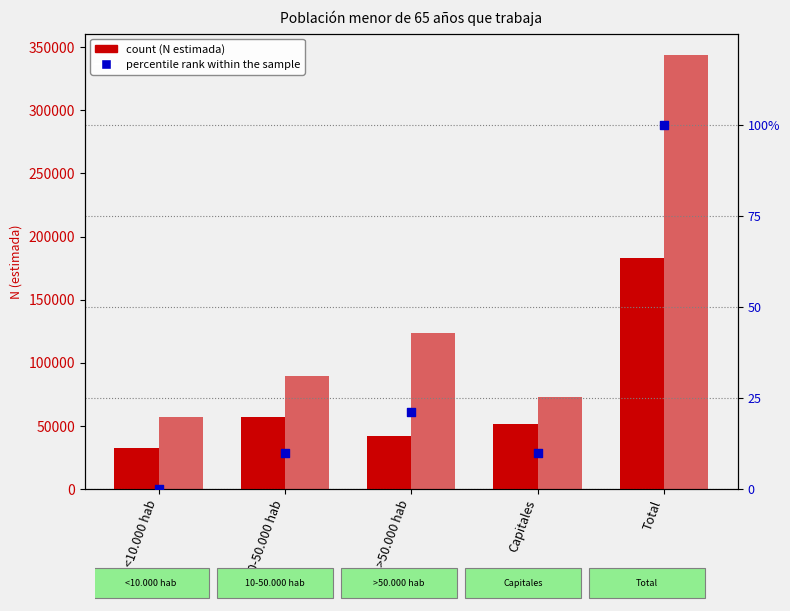

At which category is the sum across all series the highest?

Total